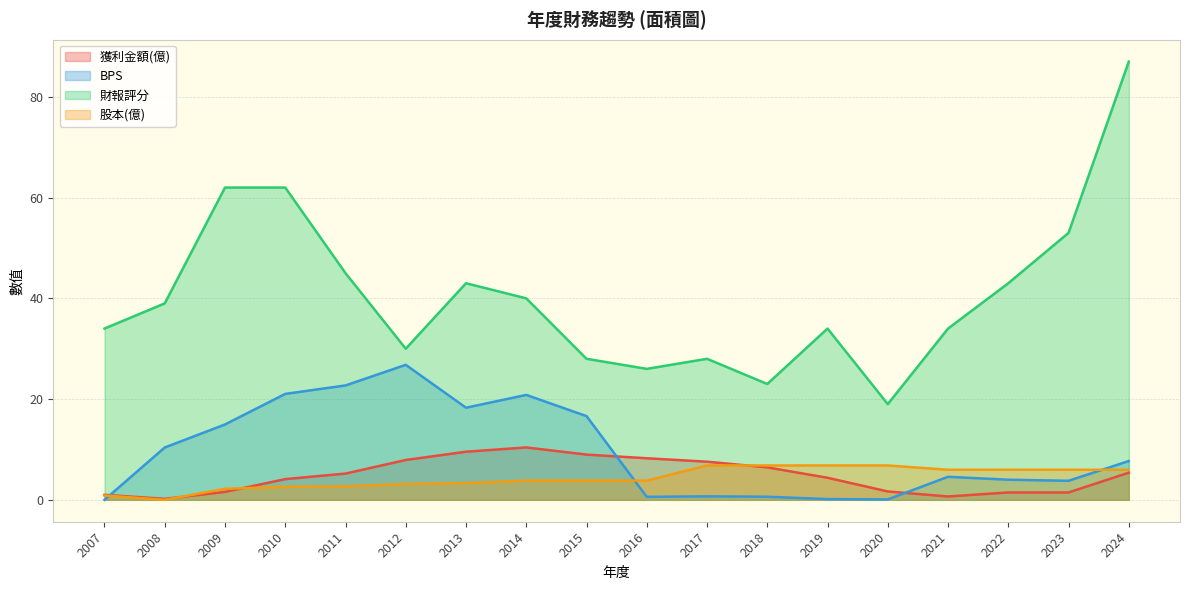

True or false: 財報評分 has a value of 38.4 at 2018.

False